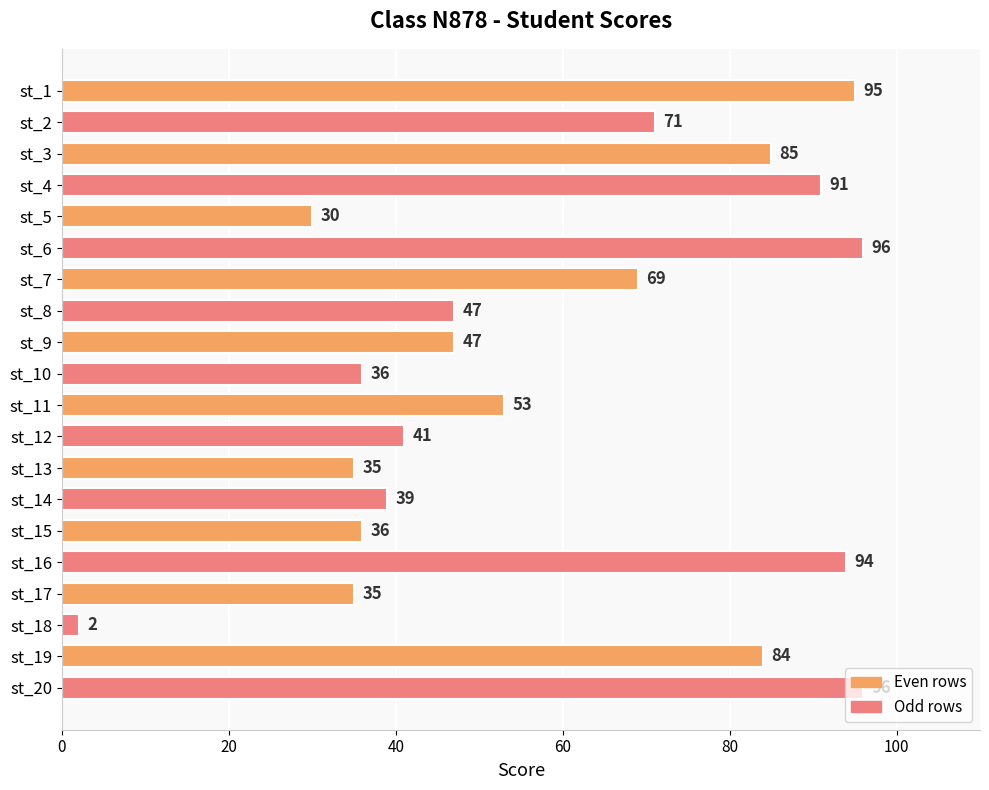

Are the bars grouped side by side (vs. stacked)?

No